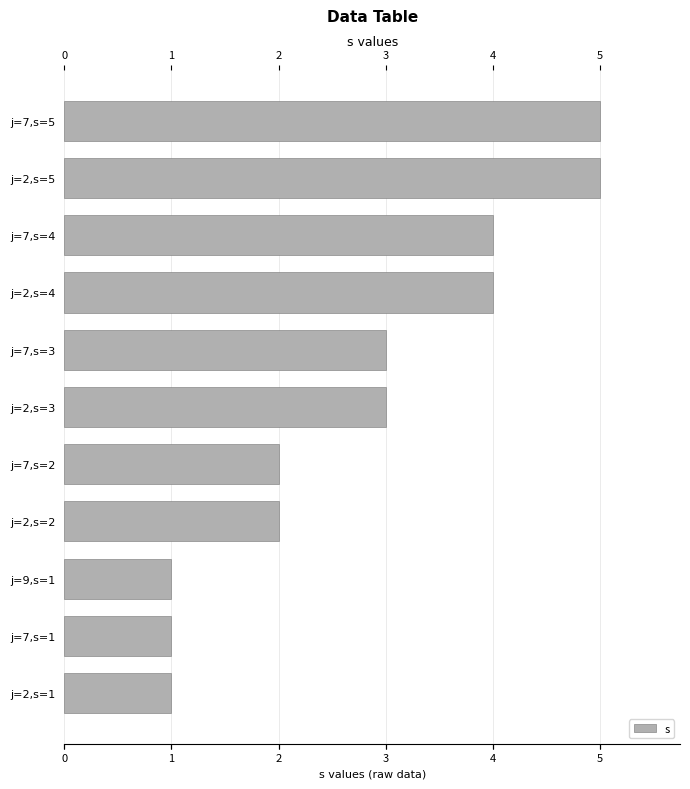

What is the greatest value displayed?

5